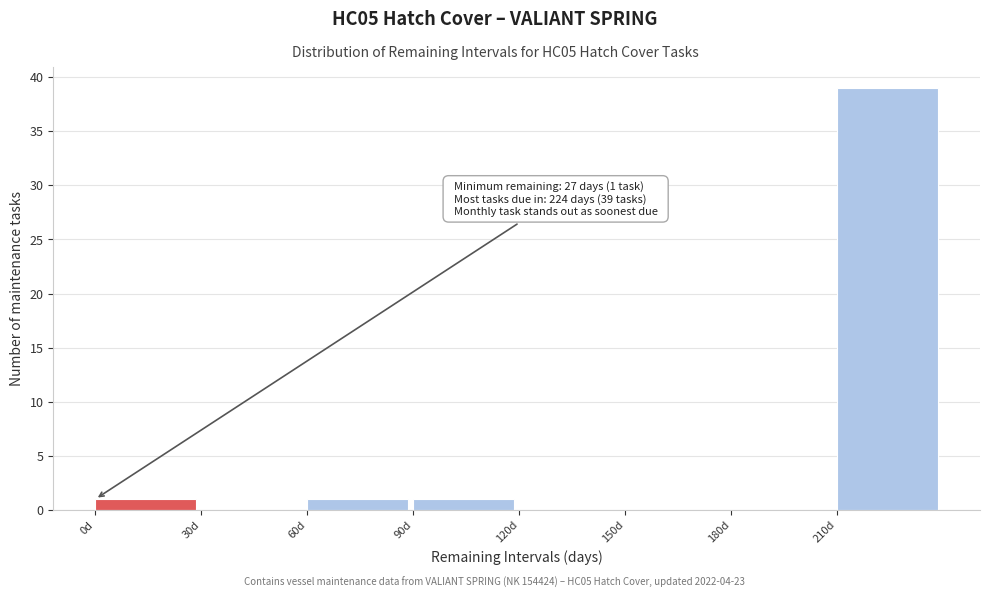

Over which range of the x-axis is the bar tallest?

210 to 240